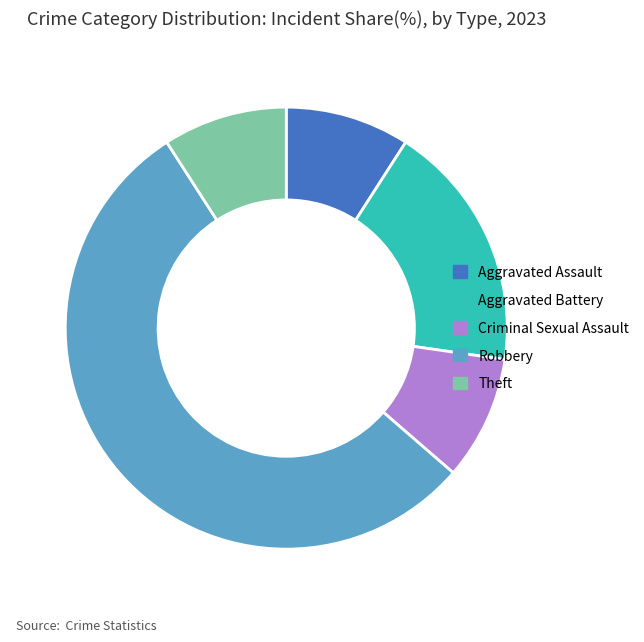

Is there any slice that represents more than half of the pie?

Yes